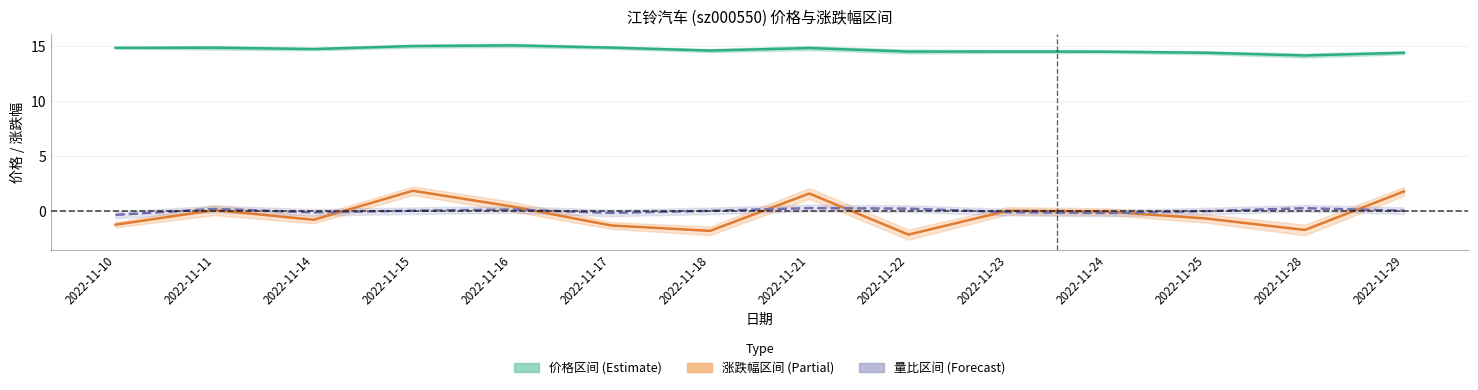

True or false: 价格 and 量比(归一) intersect in this chart.

False